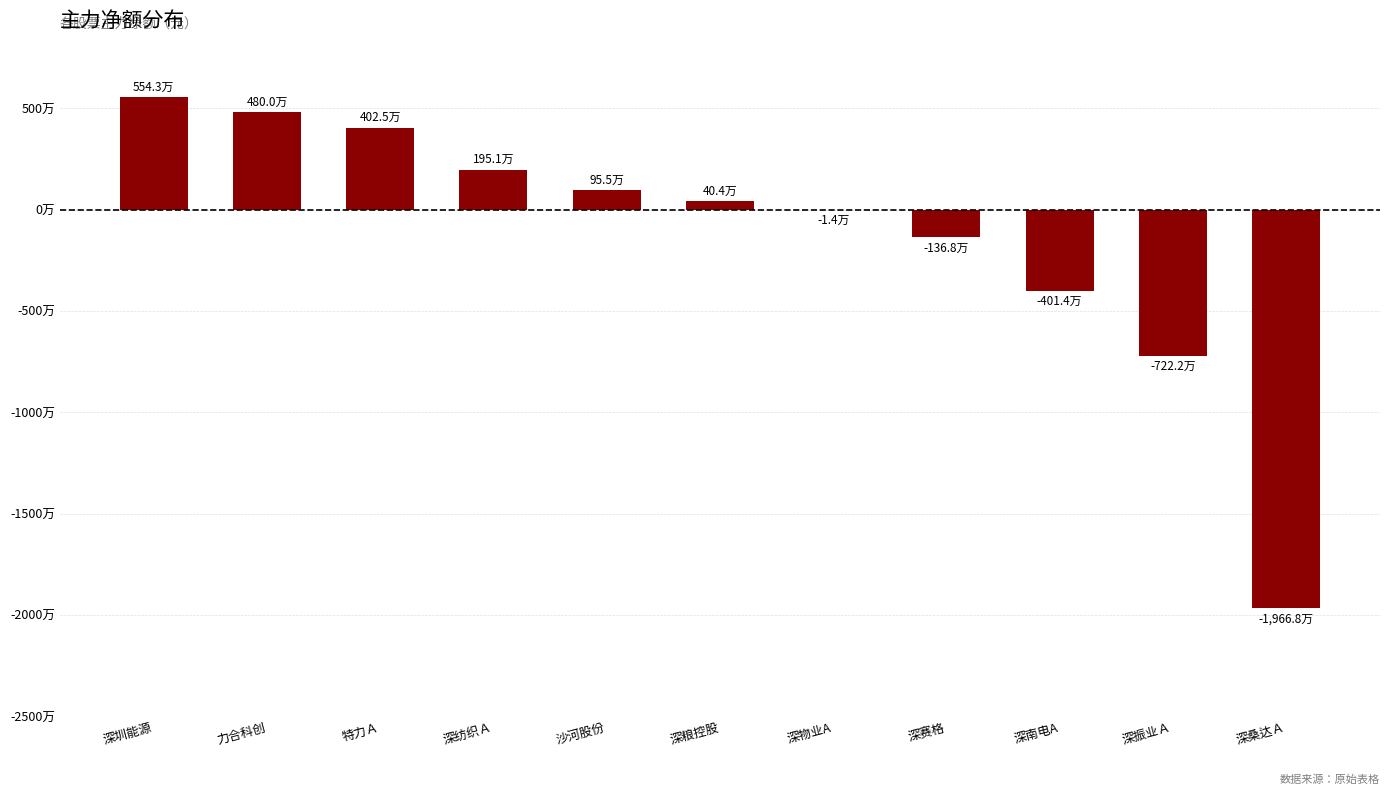

How many values are below 403885?

5